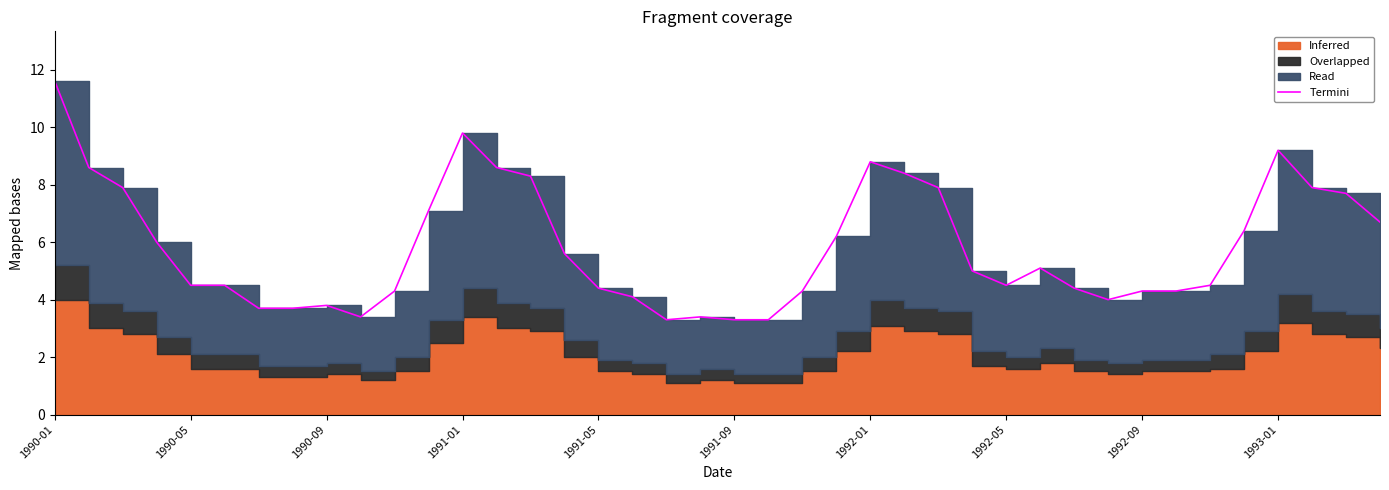

True or false: there are more than 1 points higher than both neighbors.

True